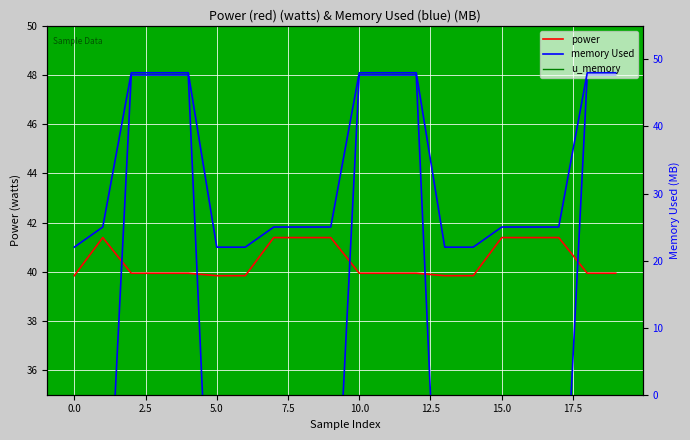

What is the value of the memory Used (right) point at the 20th from the left?

48.0